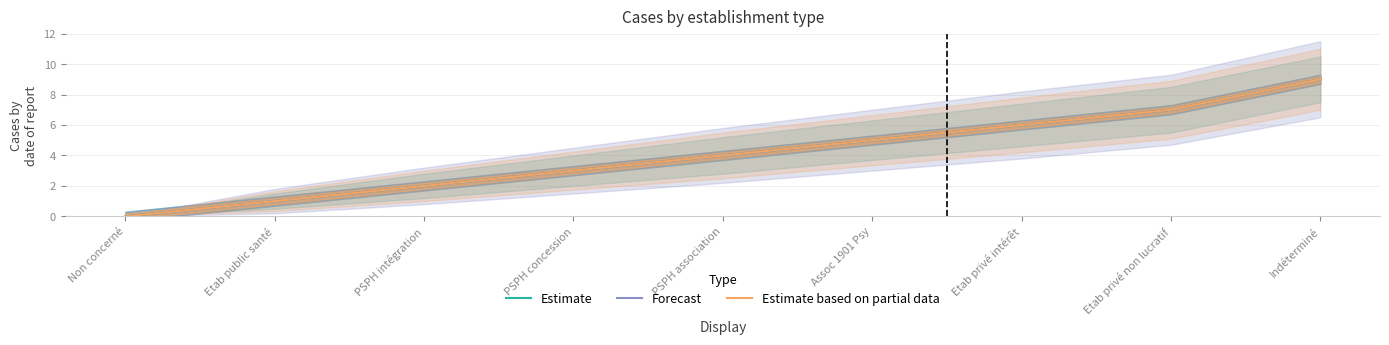

Reading left to right, extract all data points from this chart.

Estimate: 0	1	2	3	4	5	6	7	9
Forecast: 0	1	2	3	4	5	6	7	9
Estimate based on partial data: 0	1	2	3	4	5	6	7	9